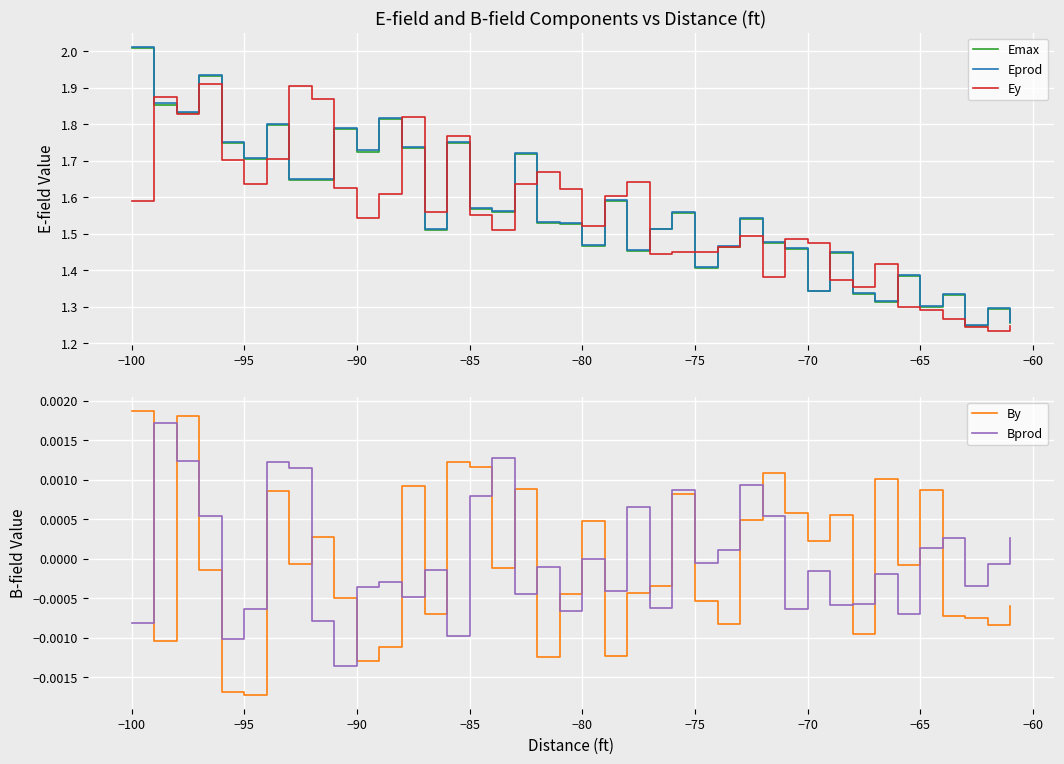

What is the difference between the second highest and minimum values in the Eprod series?

0.7